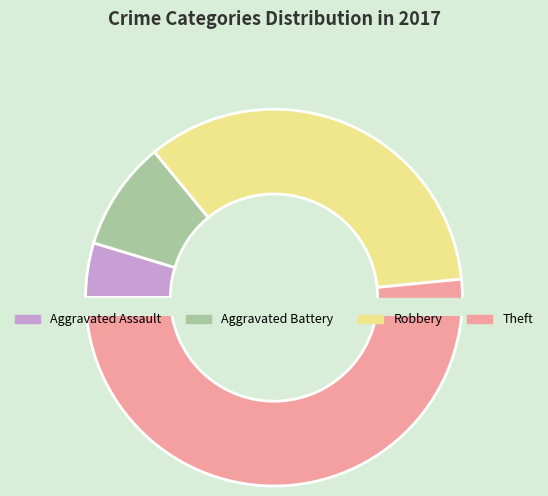

What percentage is NOT represented by Aggravated Assault?

95.3%